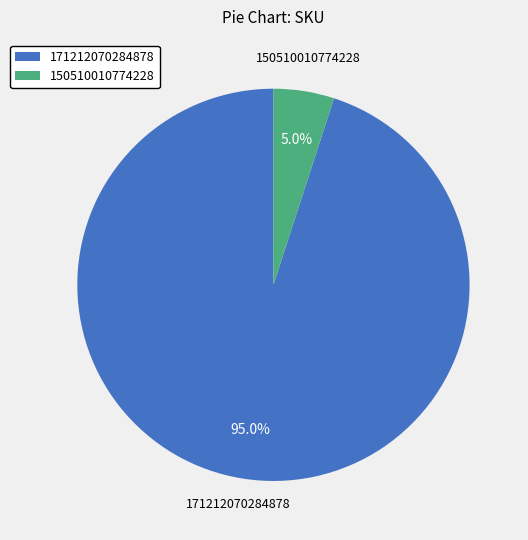

Is 150510010774228 the majority of the pie?

No